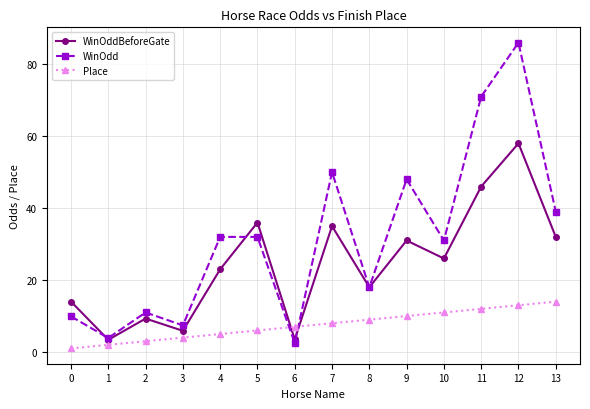

What is the difference between the highest and lowest values at 8?

9.0